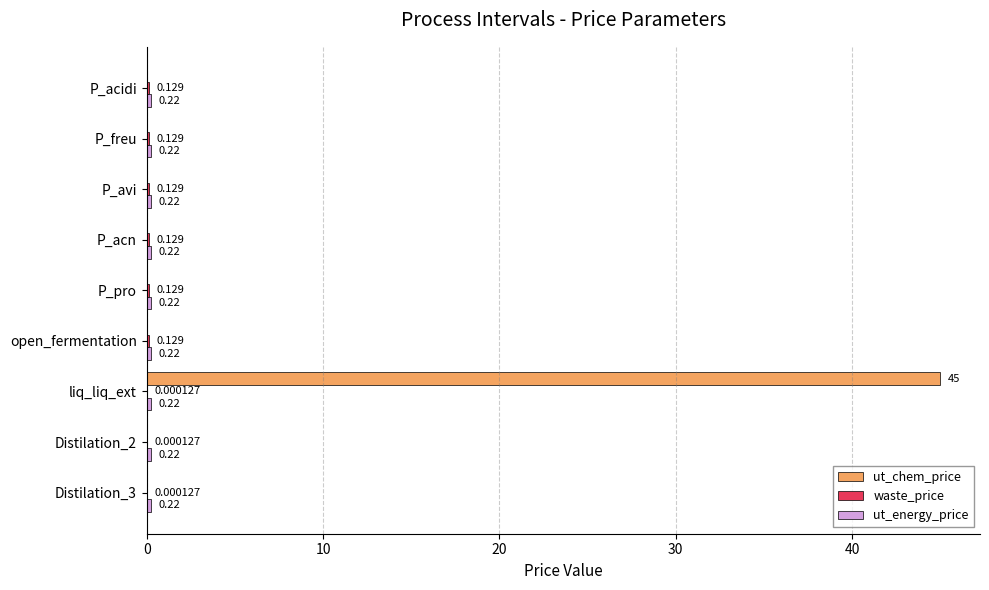

Which series changed the most between P_avi and liq_liq_ext?

ut_chem_price